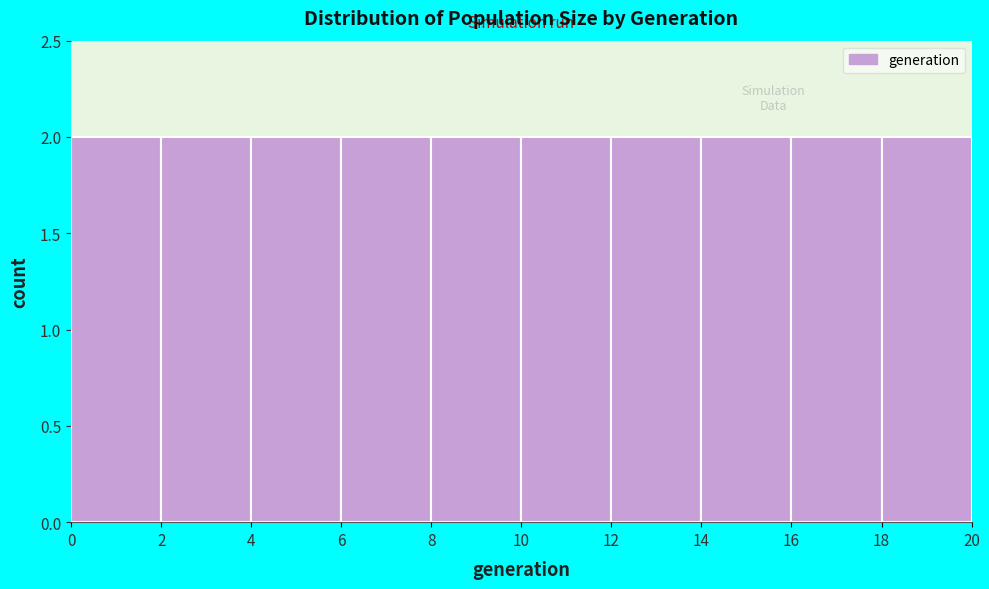

Reading left to right, transcribe this chart: for each bar, give the range it covers on the x-axis and its height. The values are not printed on the chart, so give them approximately, as read against the axis.

0 to 2: 2
2 to 4: 2
4 to 6: 2
6 to 8: 2
8 to 10: 2
10 to 12: 2
12 to 14: 2
14 to 16: 2
16 to 18: 2
18 to 20: 2